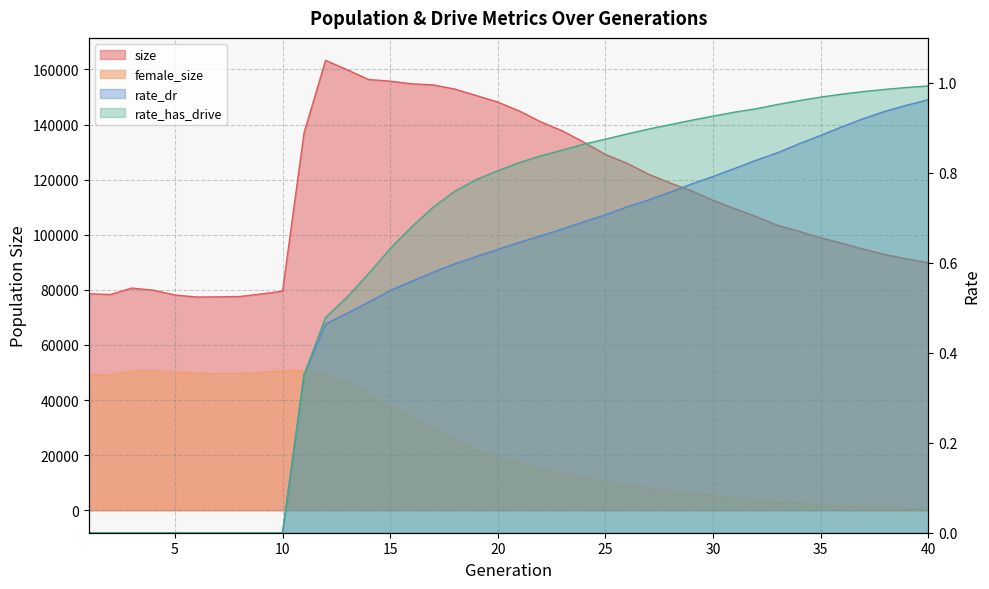

At 7, list the series in order from smallest to largest.

rate_dr, rate_has_drive, female_size, size